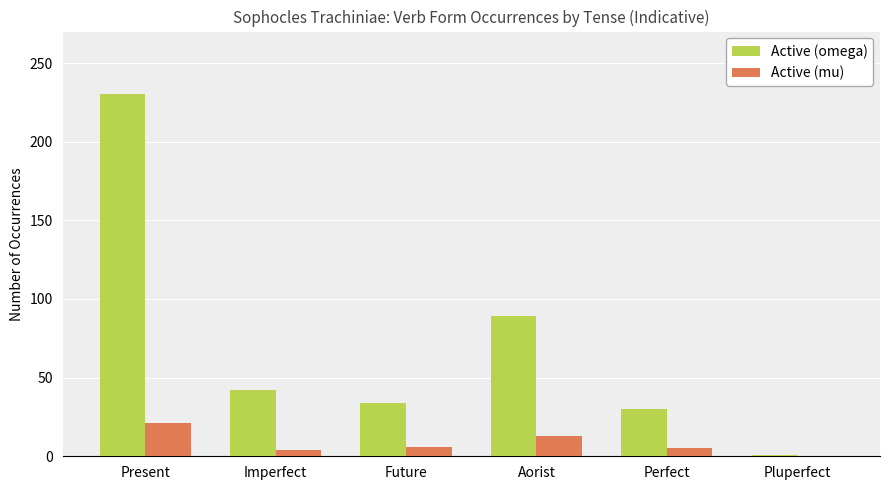

How many groups of bars are there?

6